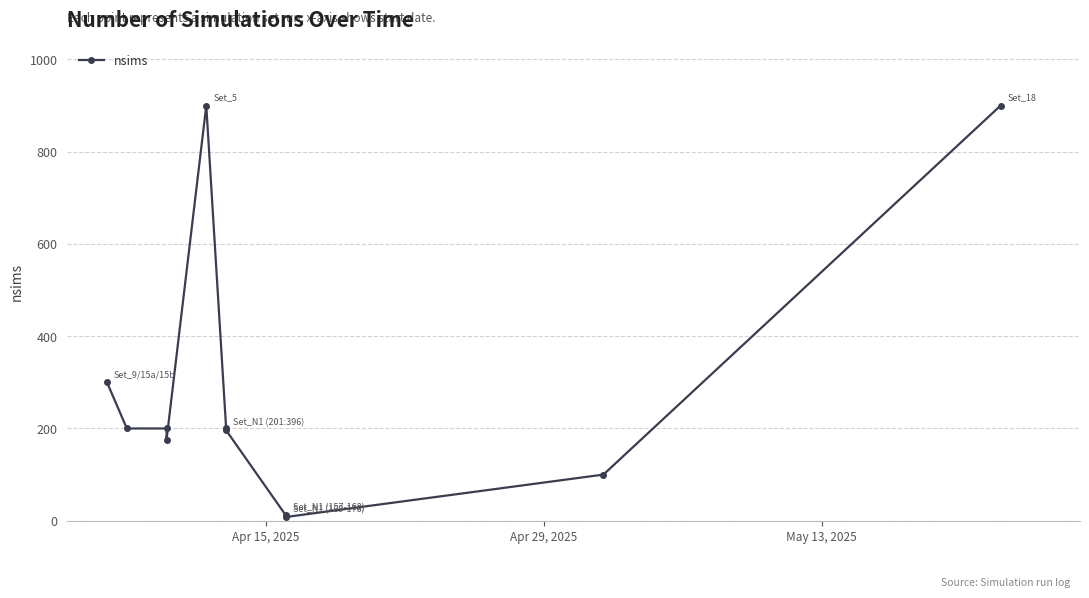

How many distinct data groups are displayed?

1